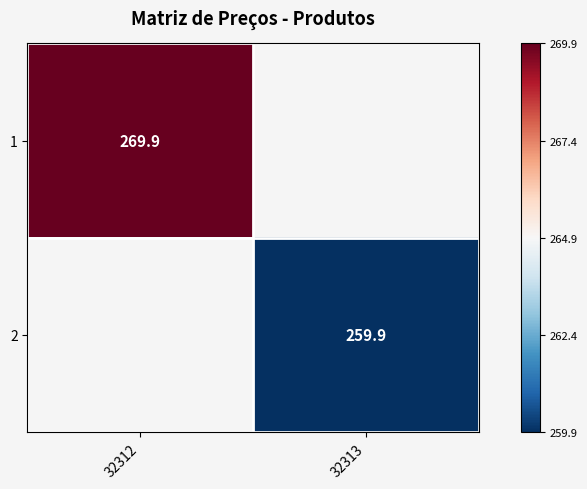

Is the value of 1 at 32312 greater than the value of 2 at 32313?

Yes